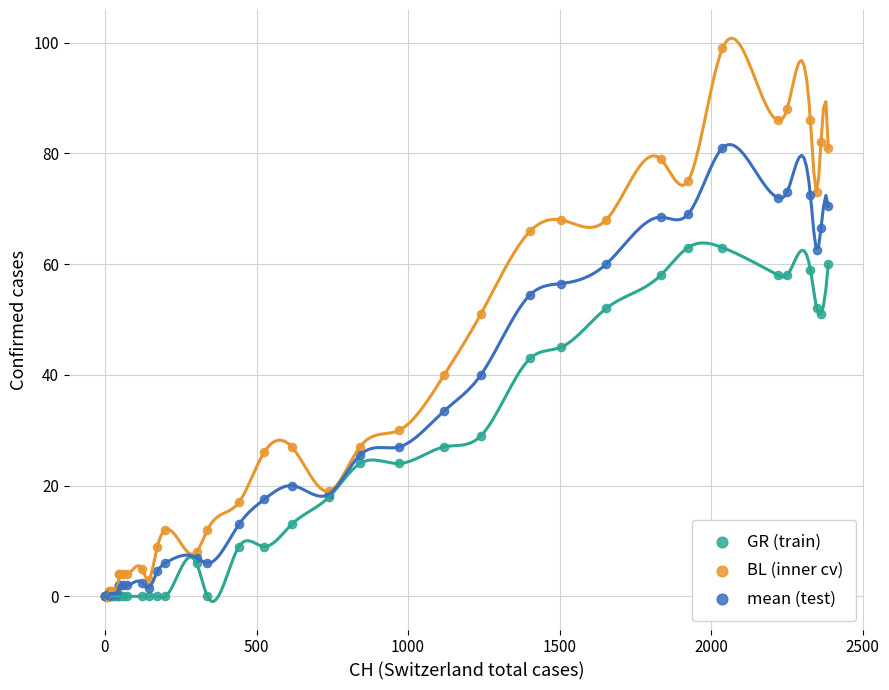

What are all the series names shown in the legend?

GR (train), BL (inner cv), mean (test)